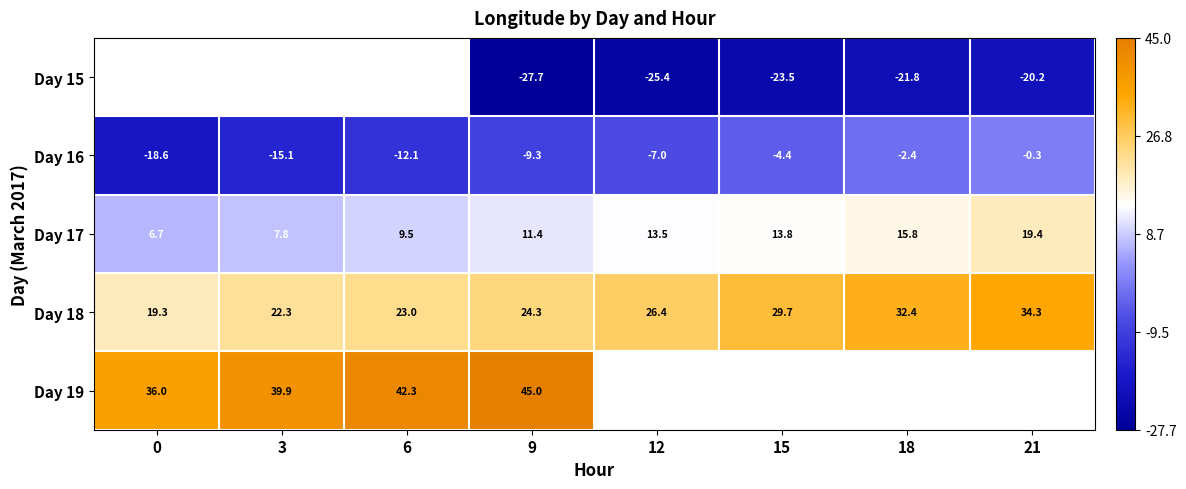

What is the smallest value displayed?

-27.7